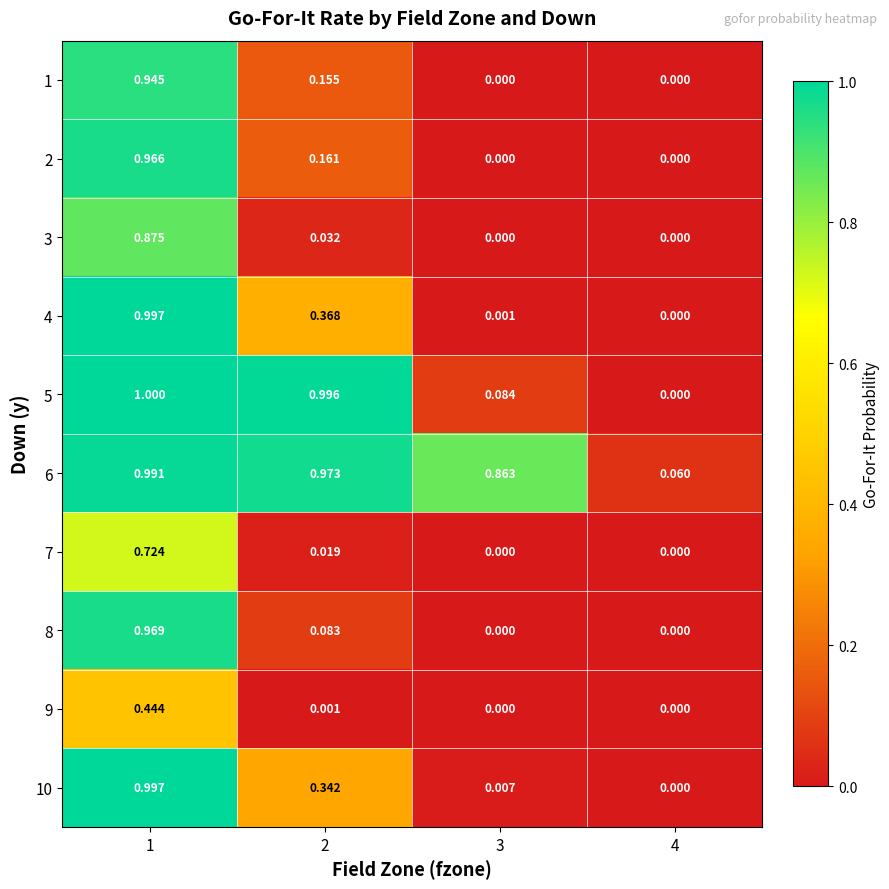

Is the value of 3 at 2 greater than the value of 4 at 2?

No